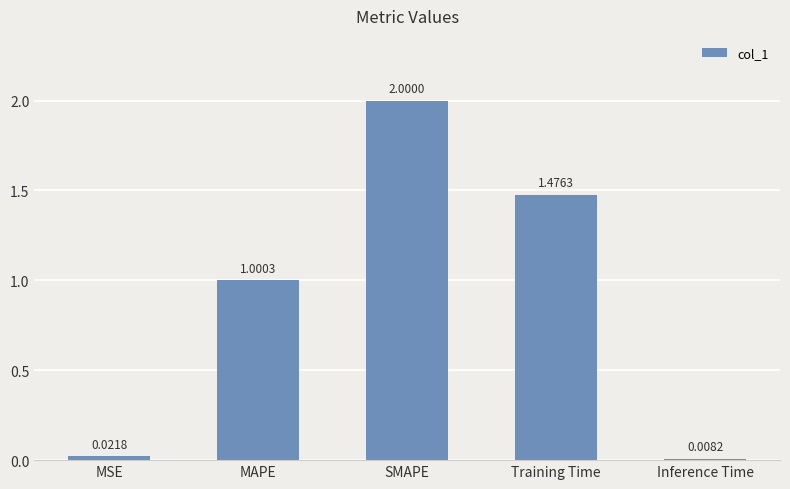

What is the difference between the maximum and minimum values?

2.0